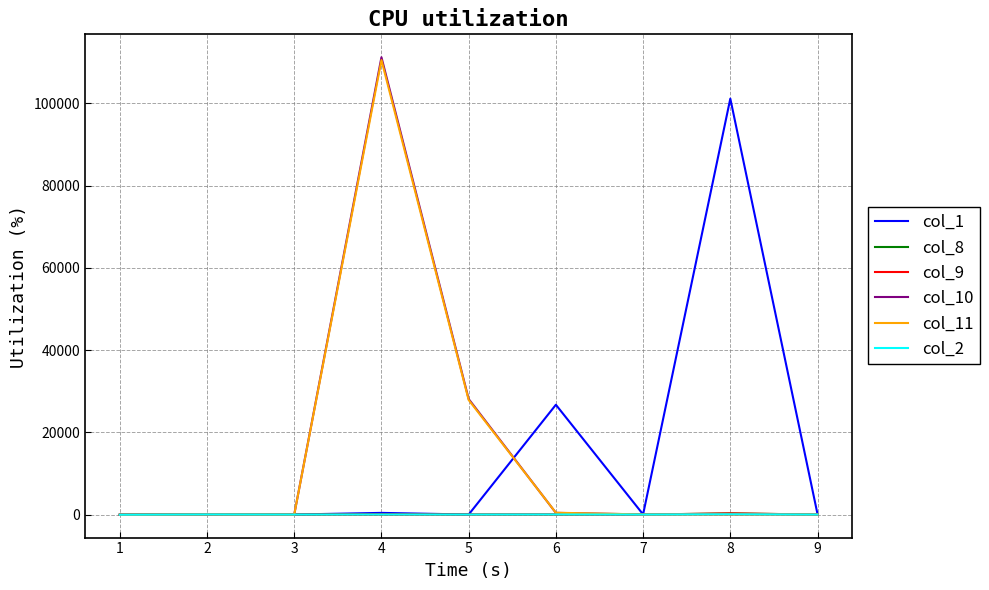

Which series changed the most between 4 and 7?

col_10